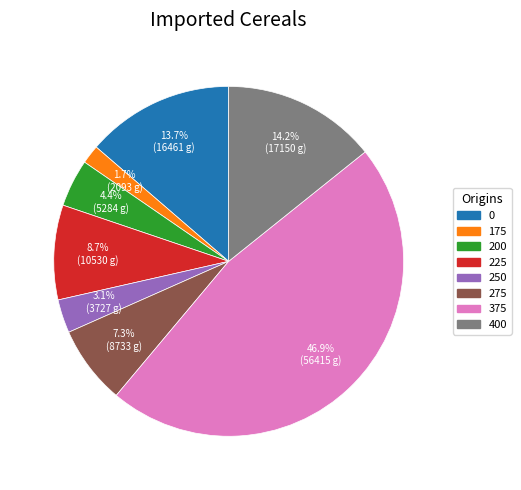

Is there any slice that represents more than half of the pie?

No